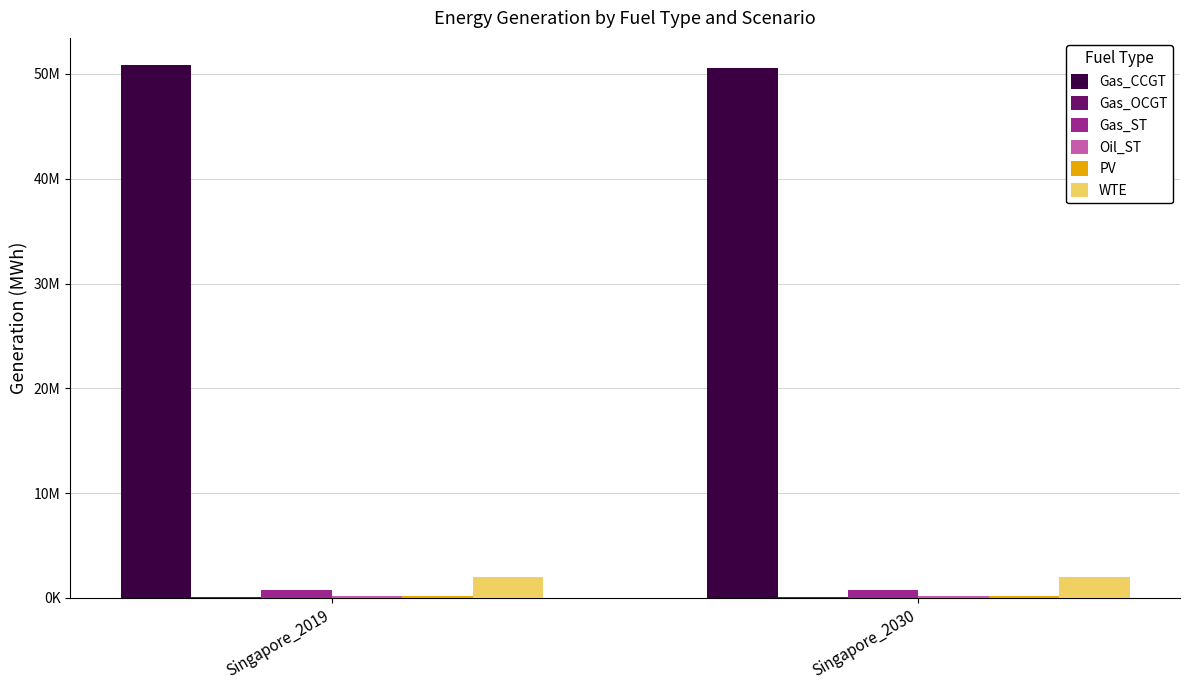

Which series changed the most between Singapore_2019 and Singapore_2030?

Gas_CCGT